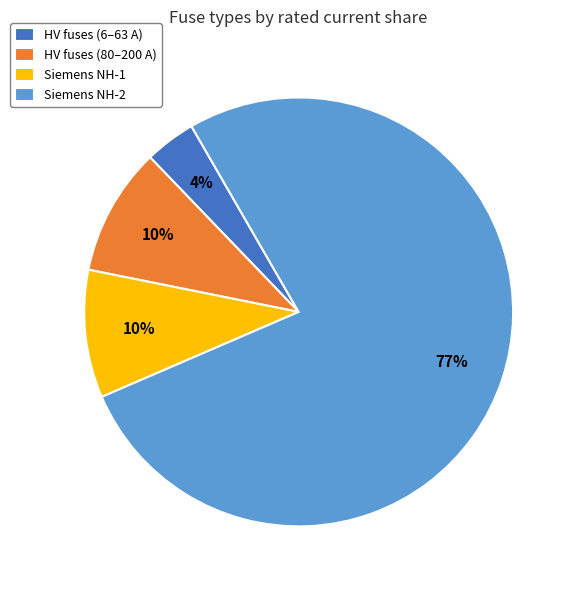

Between Siemens NH-2 and Siemens NH-1, which is larger?

Siemens NH-2